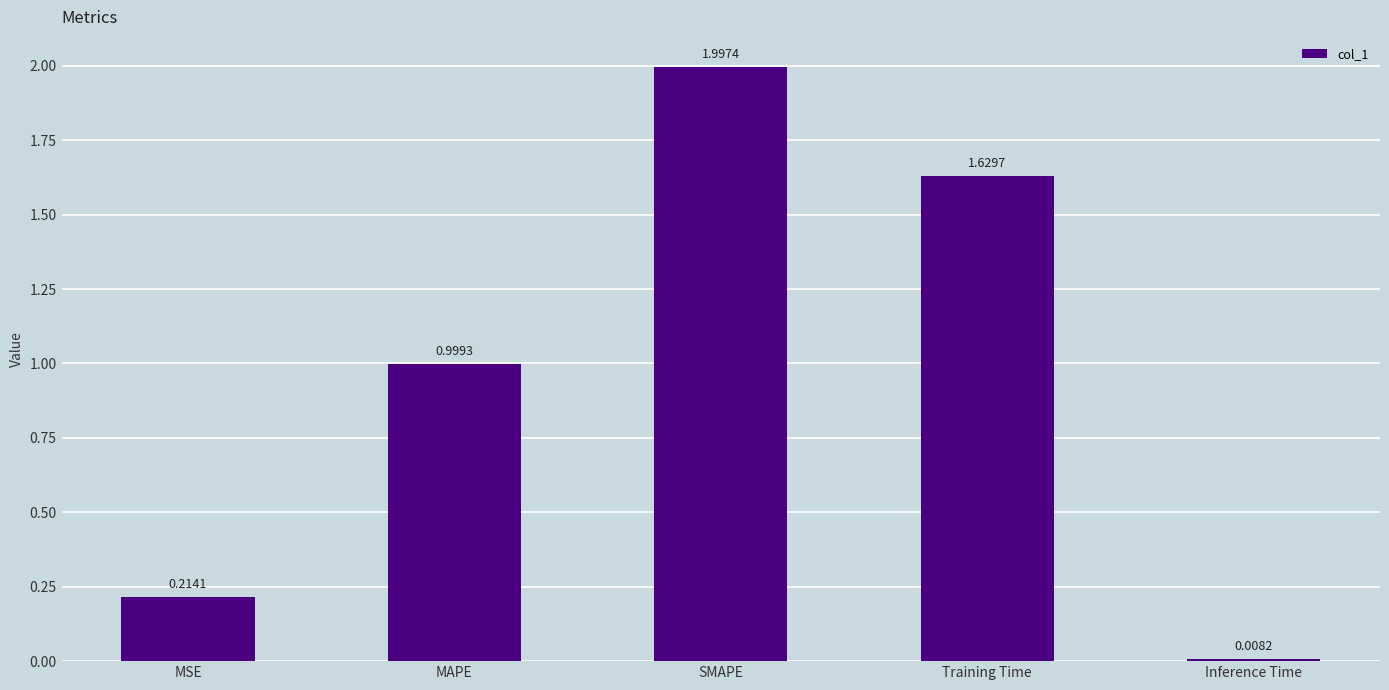

What is the difference between the maximum and minimum values?

2.0